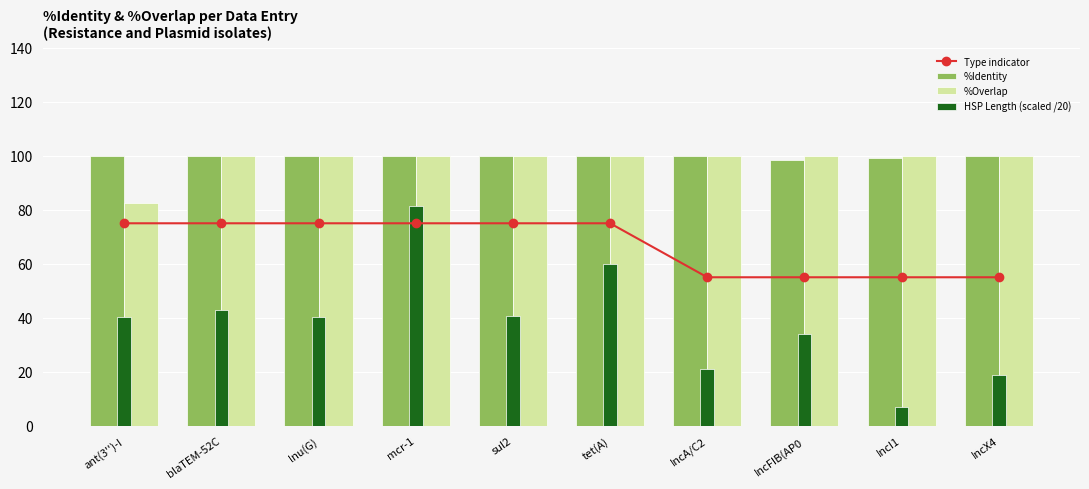

Read the %Overlap value at IncFIB(AP0.

100.0